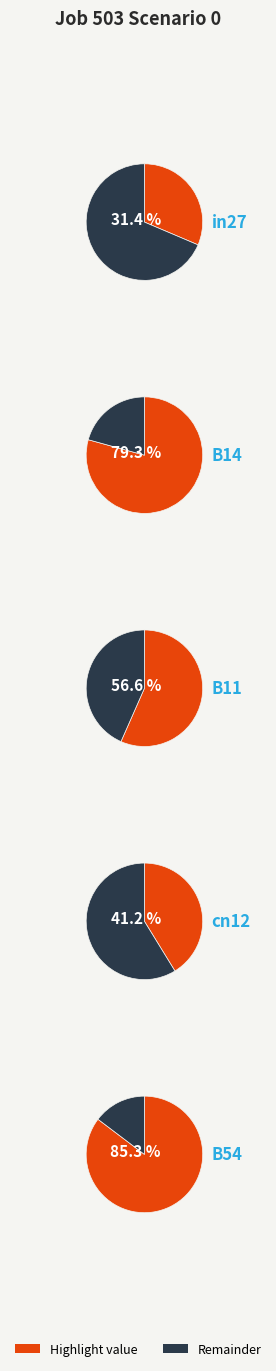

Does any single category account for the majority?

No